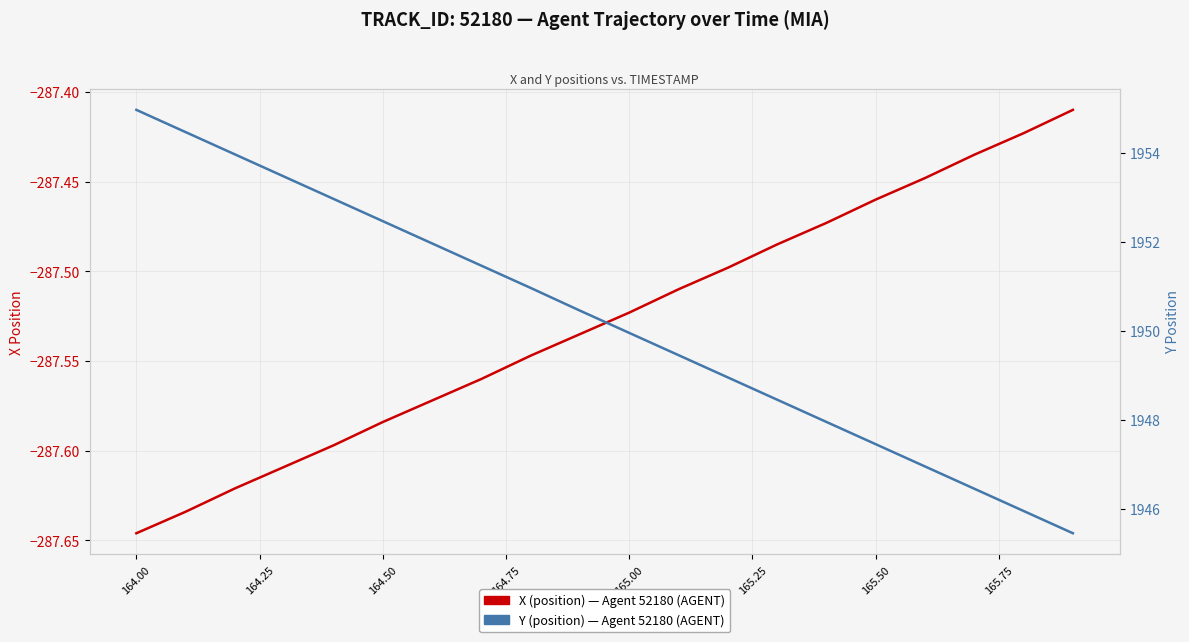

How many series are shown in this chart?

2